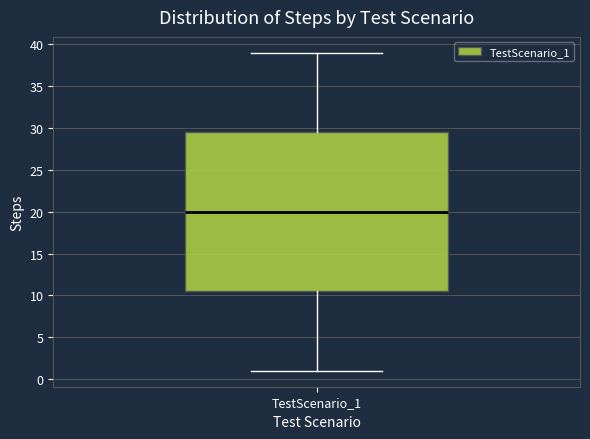

Transcribe this box plot: give where the median line is, the range the box spans, and where the two whiskers end, as read against the y-axis. The values are not printed on the chart, so give them approximately, as read against the axis.

median 20.0, box 10.5 to 29.5, whiskers 1.0 to 39.0